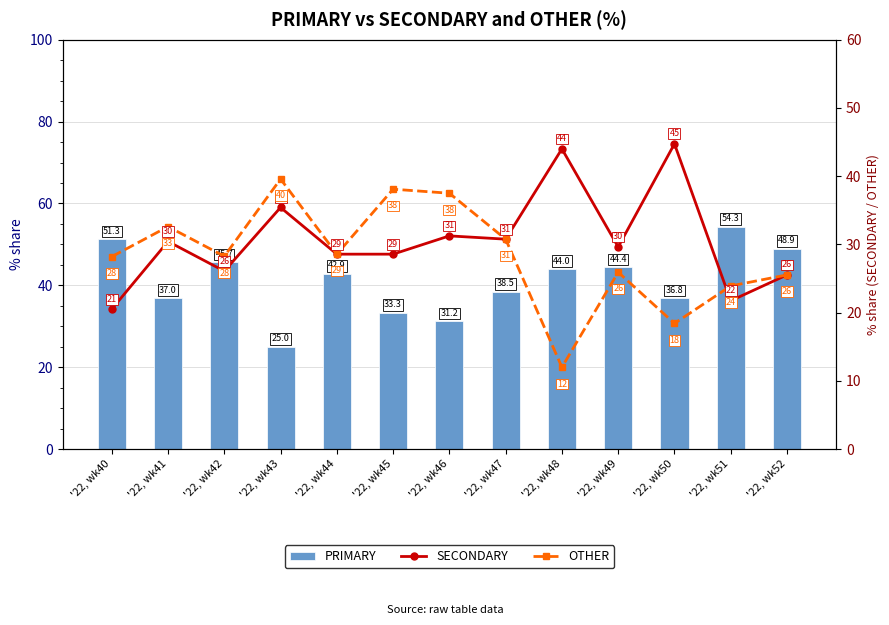

What is the difference between the second highest and minimum values in the SECONDARY series?

23.5